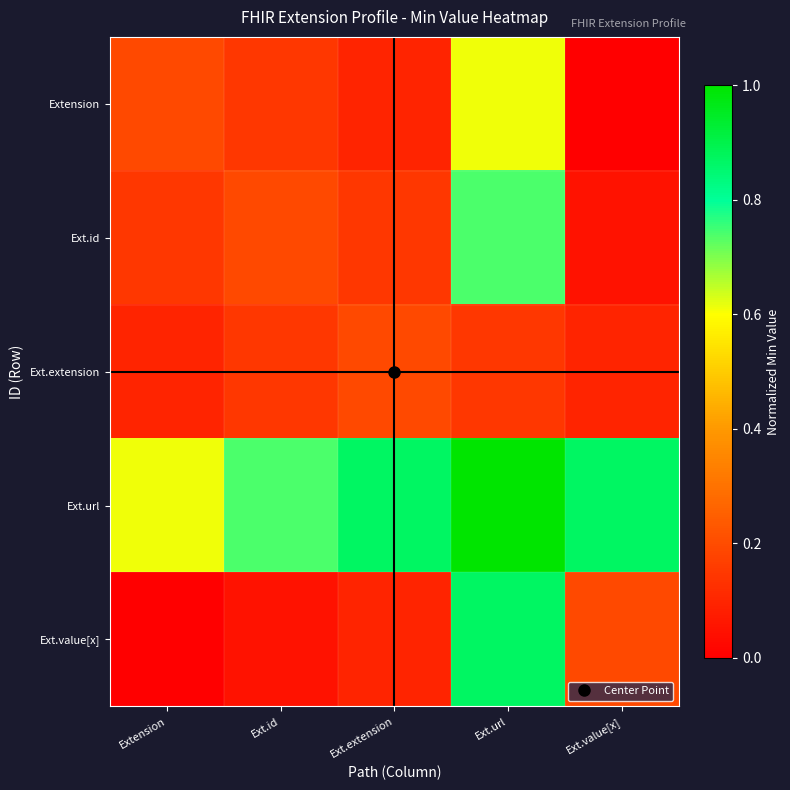

Reading right to left, list all the values displayed in this chart.

Extension: Ext.value[x]=0.0	Ext.url=0.6	Ext.extension=0.1	Ext.id=0.1	Extension=0.2
Ext.id: Ext.value[x]=0.0	Ext.url=0.7	Ext.extension=0.1	Ext.id=0.2	Extension=0.1
Ext.extension: Ext.value[x]=0.1	Ext.url=0.1	Ext.extension=0.2	Ext.id=0.1	Extension=0.1
Ext.url: Ext.value[x]=0.9	Ext.url=1.0	Ext.extension=0.9	Ext.id=0.7	Extension=0.6
Ext.value[x]: Ext.value[x]=0.2	Ext.url=0.9	Ext.extension=0.1	Ext.id=0.0	Extension=0.0